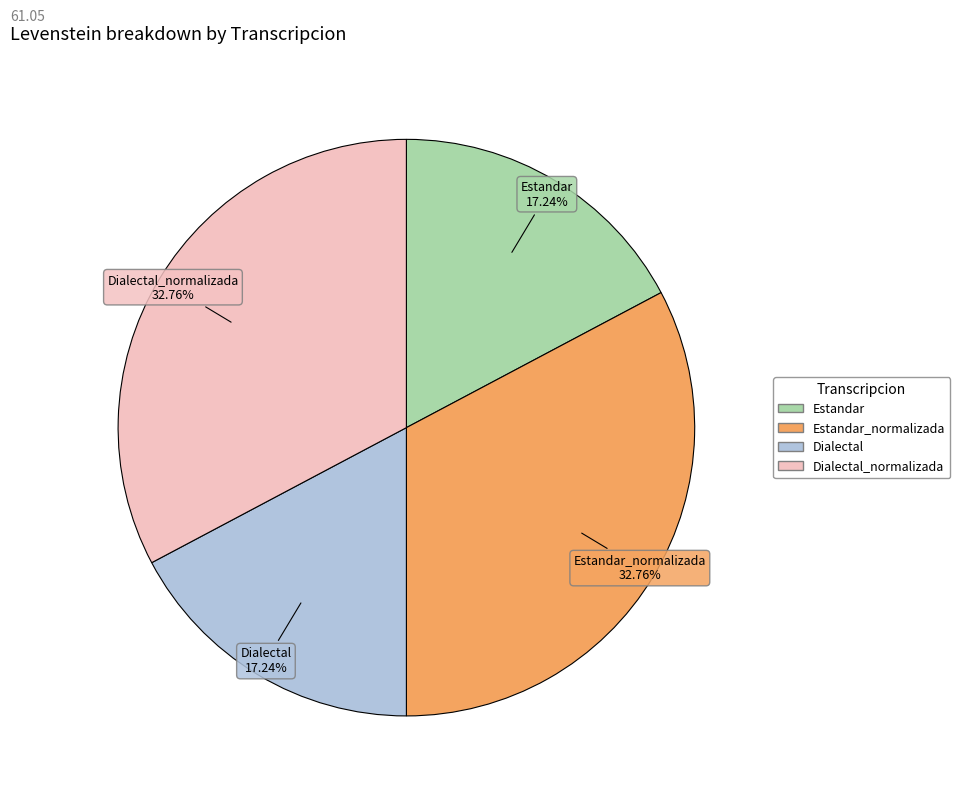

Is there any slice that represents more than half of the pie?

No